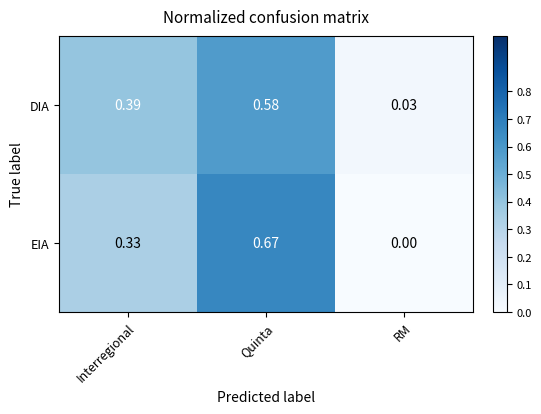

Where is EIA nearest to the value 0?

RM